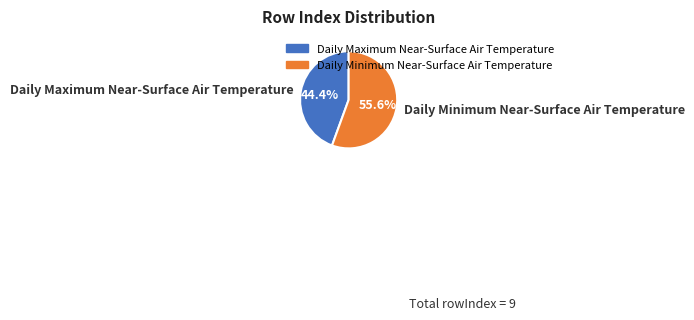

Approximately how many times larger is the value at Daily Maximum Near-Surface Air Temperature compared to Daily Minimum Near-Surface Air Temperature?

0.8